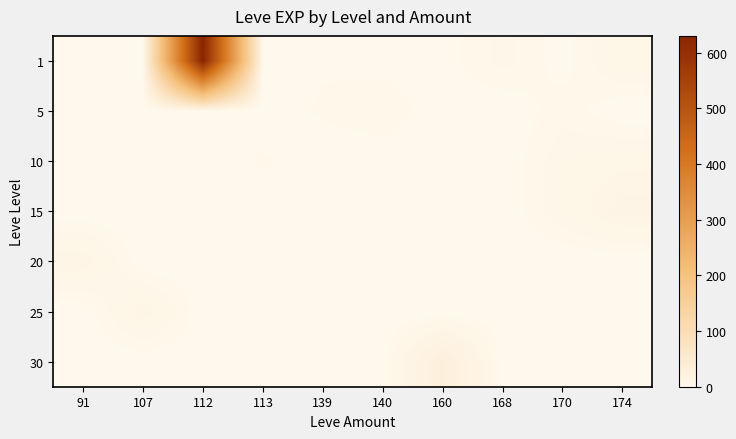

At which category does the chart reach its minimum across all series?

91